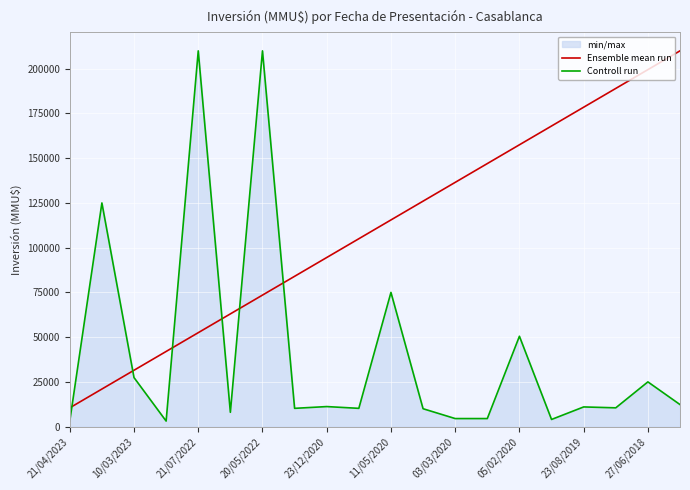

Which series has the largest total across all categories?

Ensemble mean run